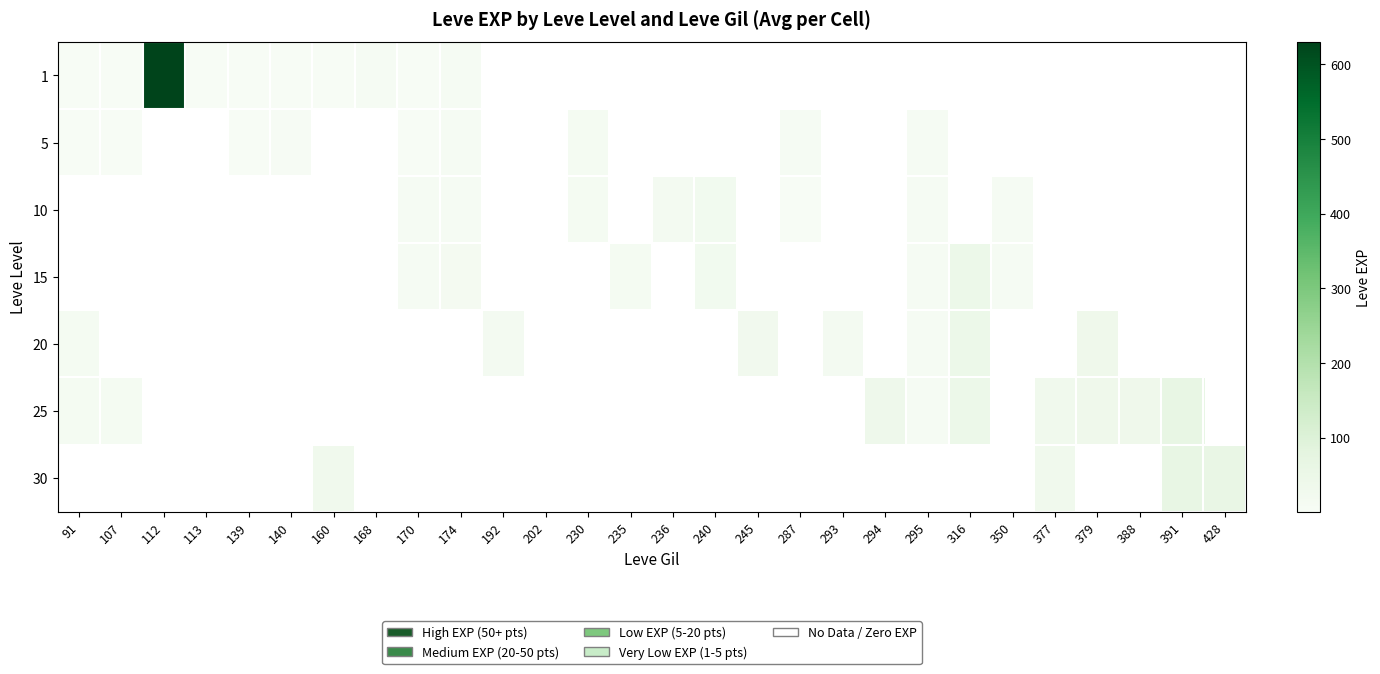

Which label corresponds to the smallest value in the chart?

91